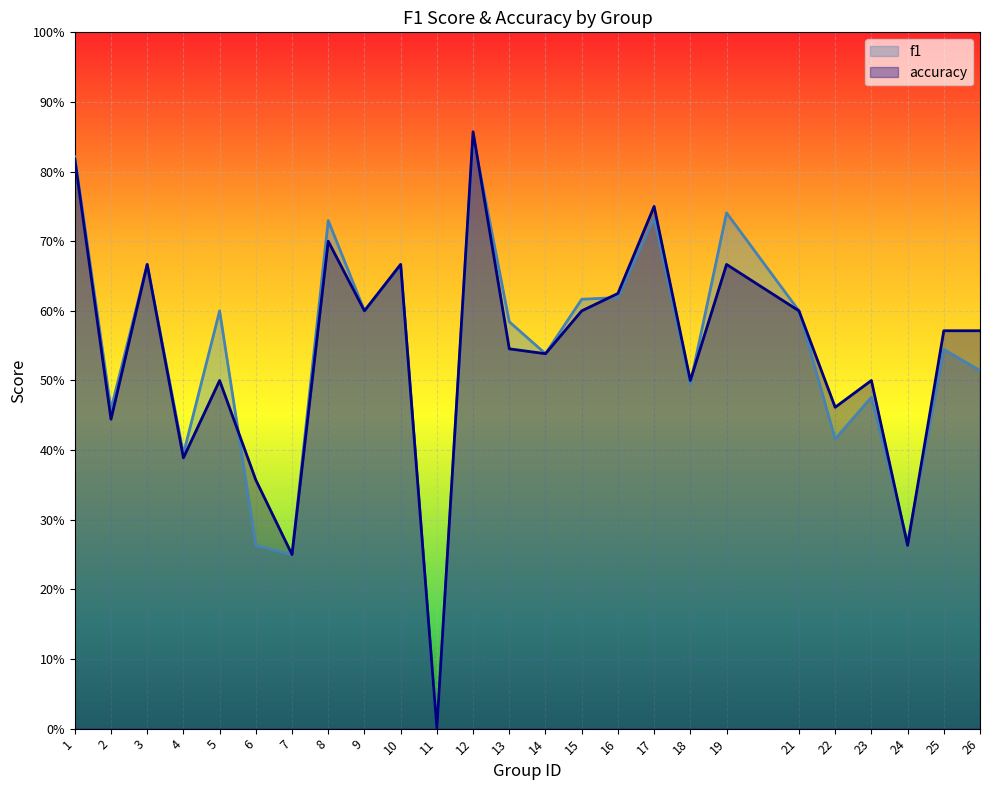

True or false: f1 has more than 0 interior local peaks.

True